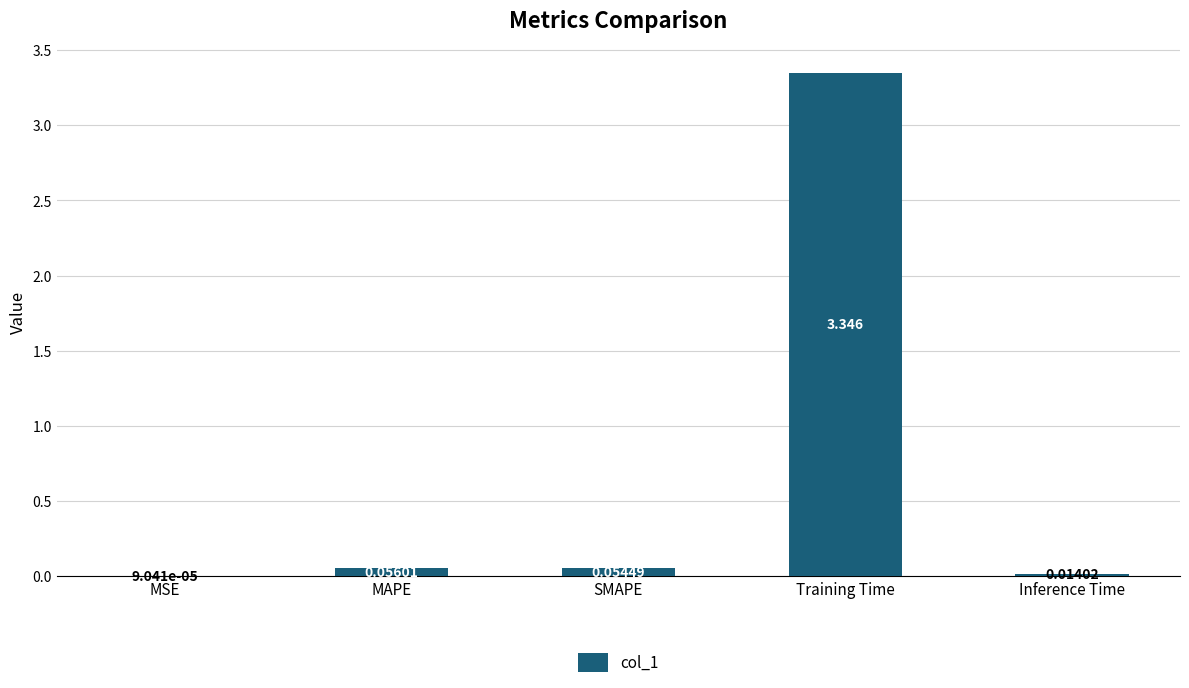

Which category has the highest value across all series?

Training Time